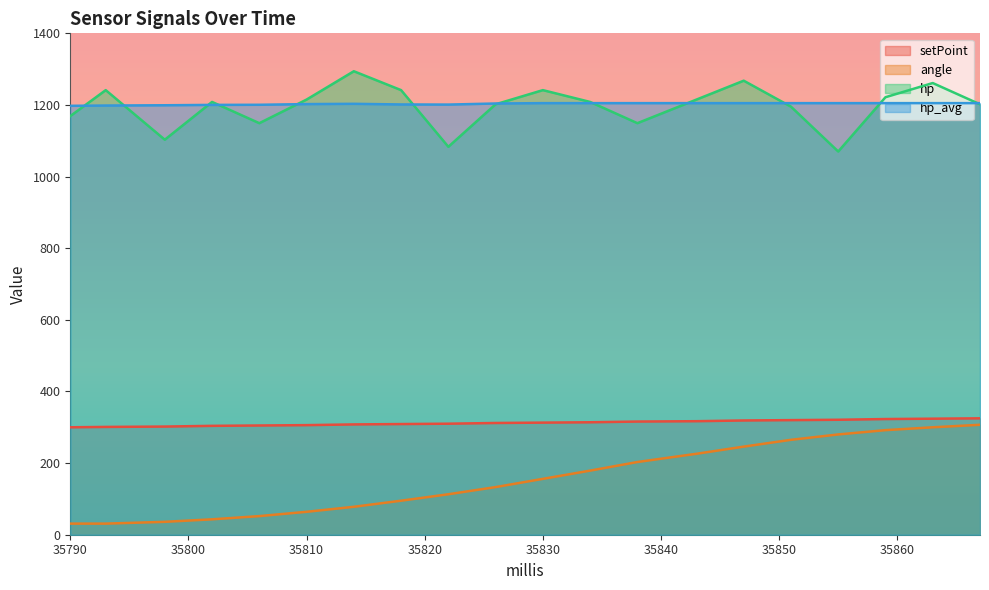

Is the value of angle at 35867 greater than the value of hp_avg at 35830?

No